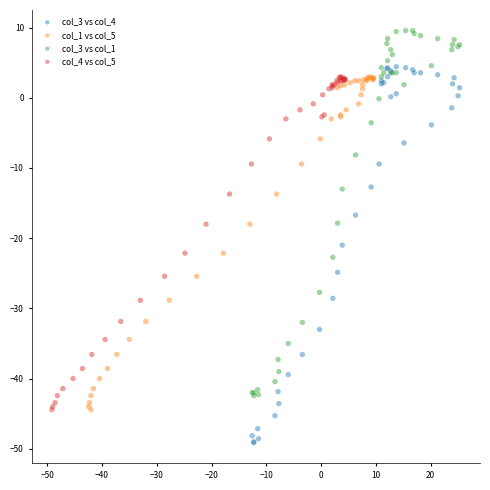

Which series reaches the minimum Y coordinate?

col_3 vs col_4